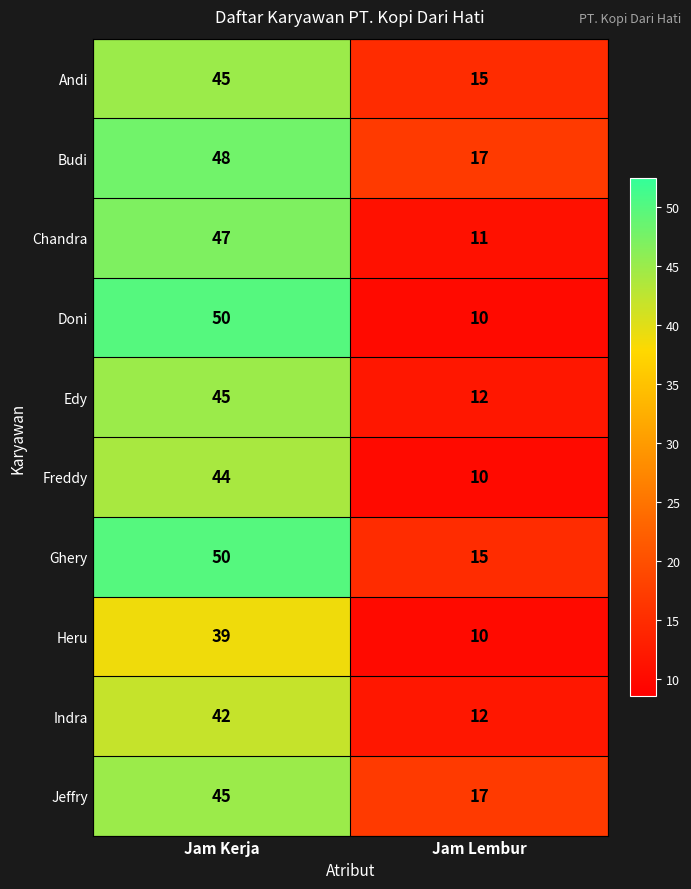

What is the sum of all Edy values?

57